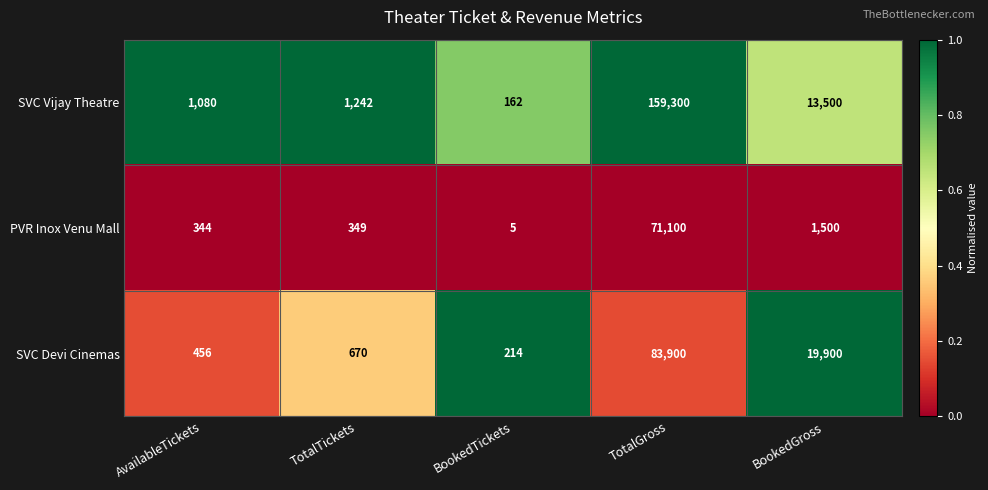

List the series in order of their peak value, highest first.

SVC Vijay Theatre, SVC Devi Cinemas, PVR Inox Venu Mall